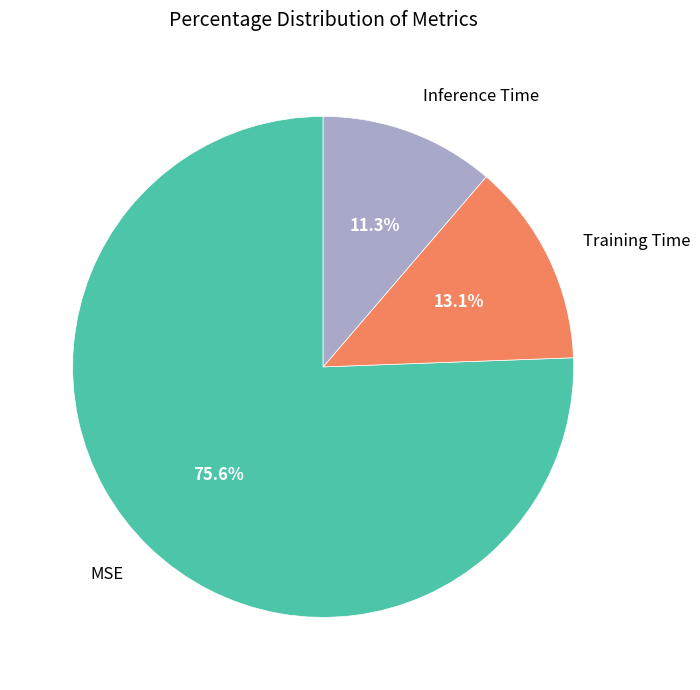

Is MSE the majority of the pie?

Yes